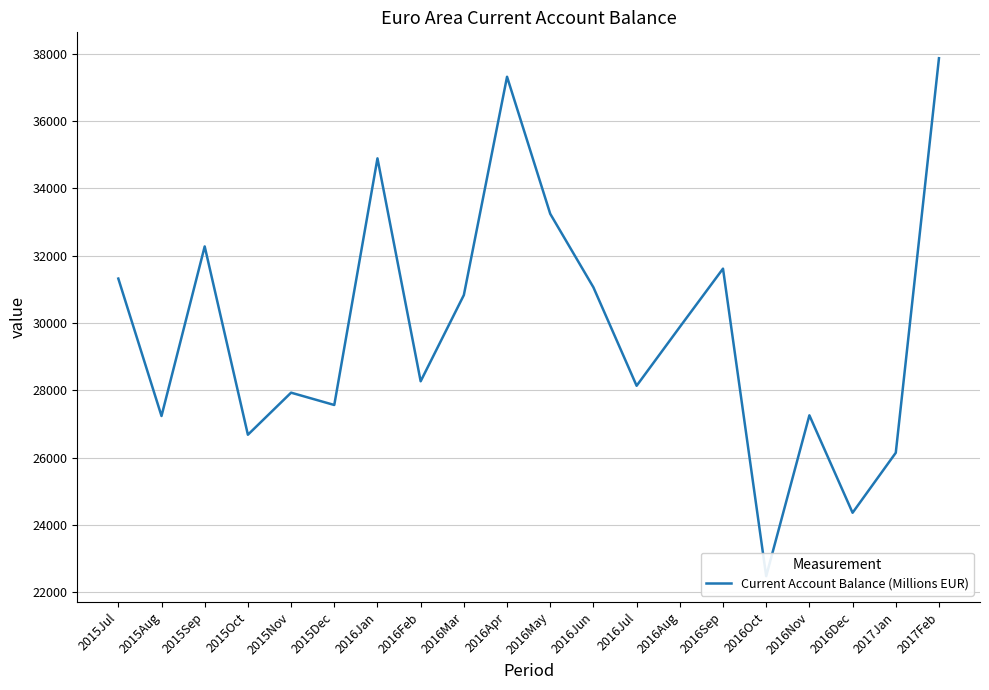

Which category has the lowest value across all series?

2016Oct